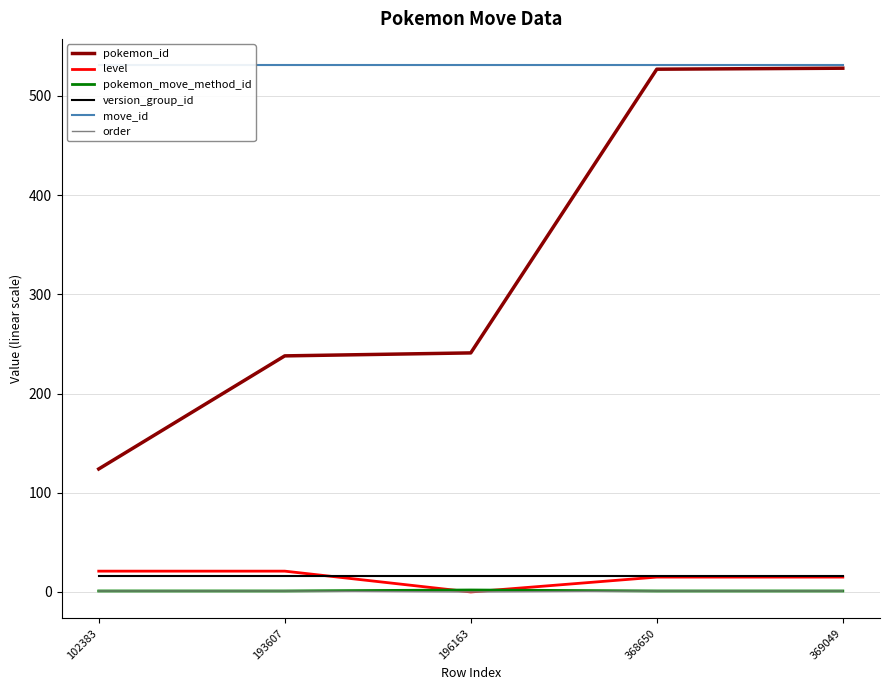

What are all the series names shown in the legend?

pokemon_id, level, pokemon_move_method_id, version_group_id, move_id, order